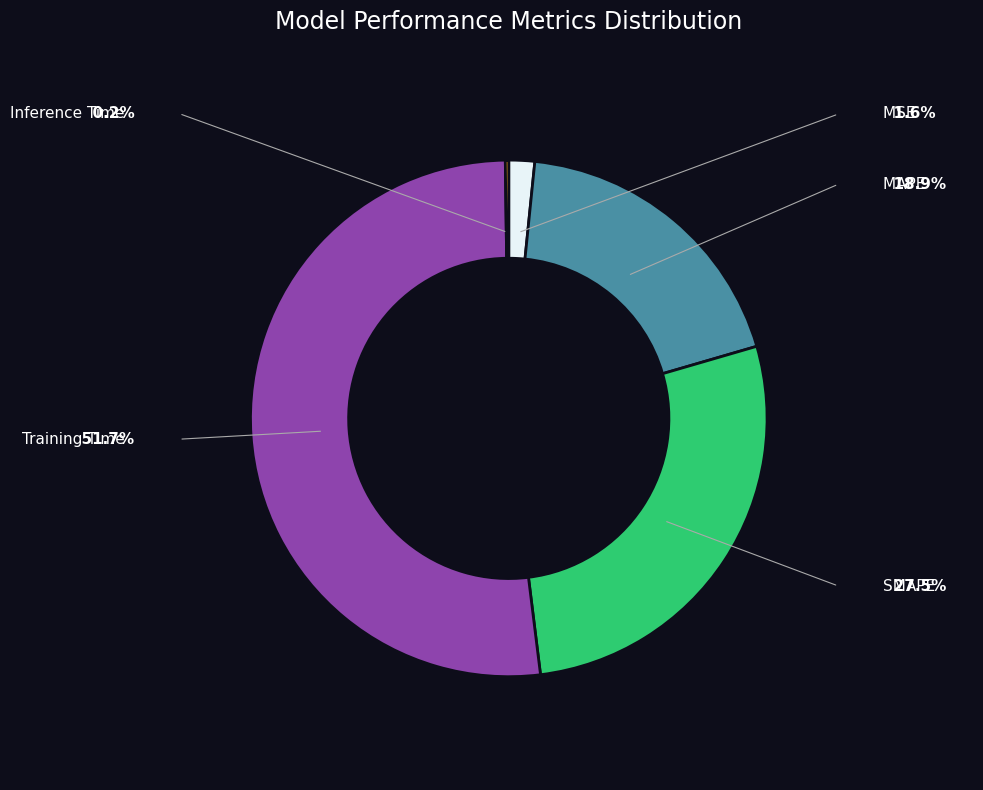

To the nearest percent, what is the combined percentage of SMAPE and MSE?

29%